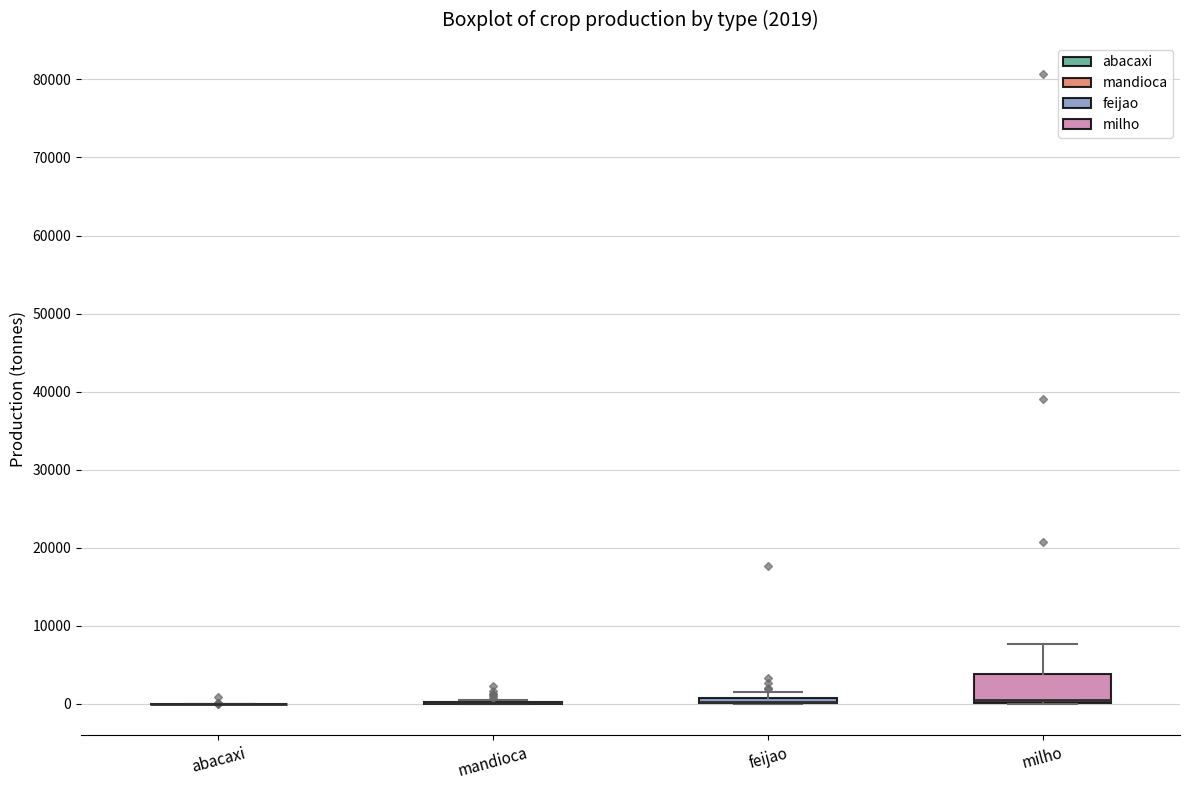

Which box is the tallest, from its lower edge to its upper edge?

milho